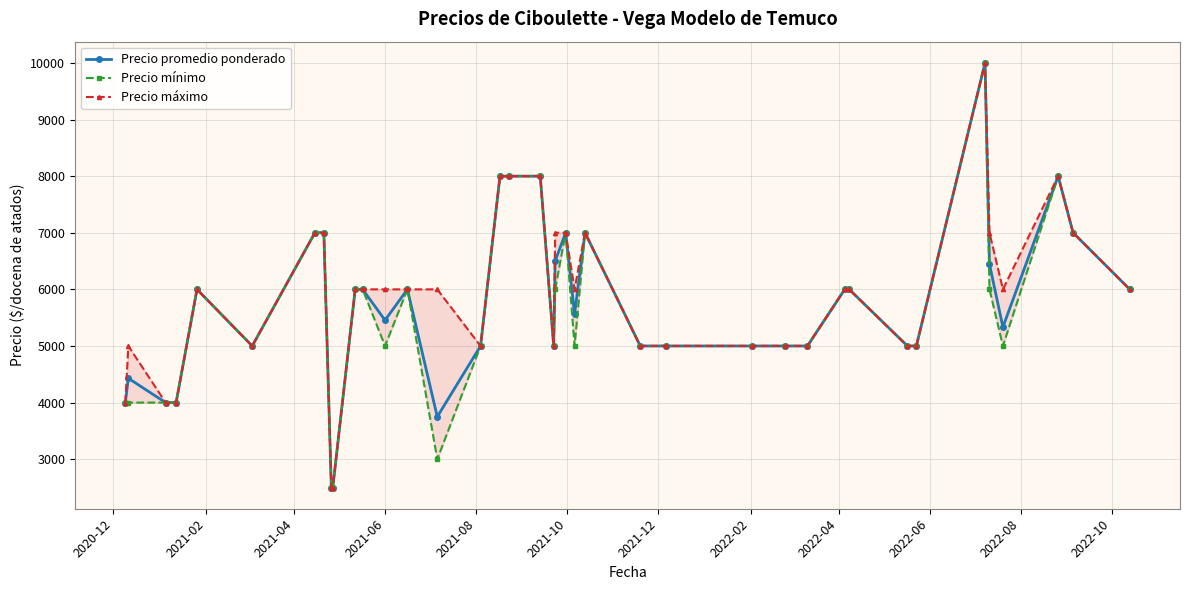

What is the value of the Precio promedio ponderado point at the 4th from the left?

4000